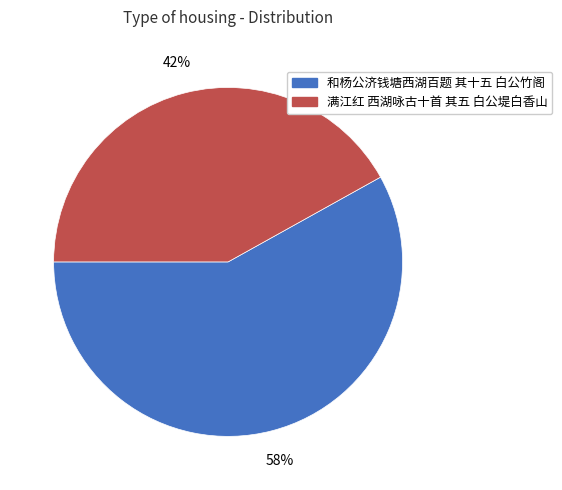

To the nearest percent, what percentage of the pie is 和杨公济钱塘西湖百题 其十五 白公竹阁?

58%